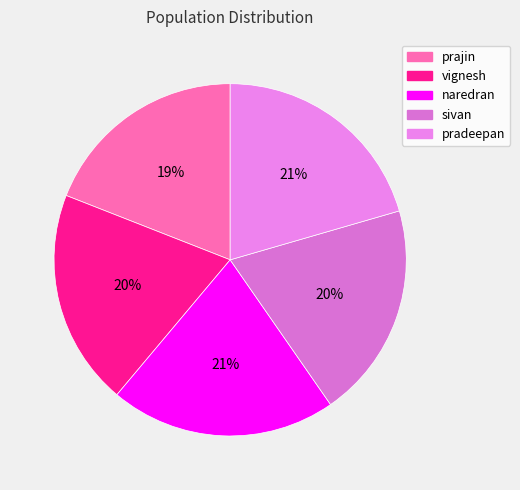

Count the number of slices in the pie.

5